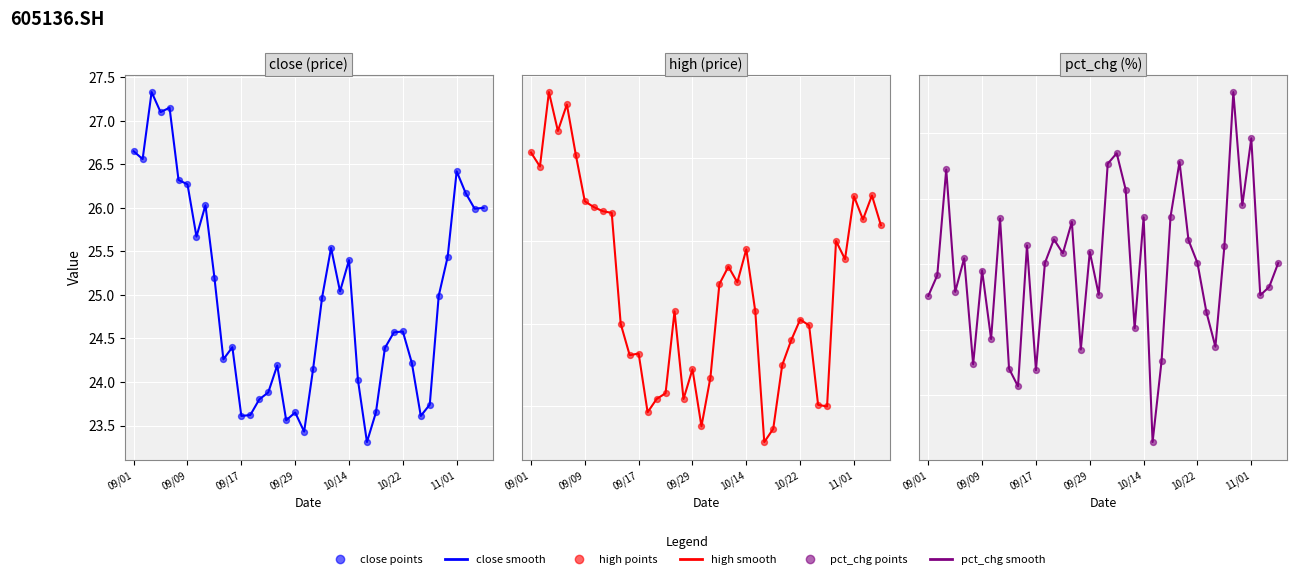

What are all the series names shown in the legend?

close (smooth), close (points), high (smooth), high (points), pct_chg (smooth), pct_chg (points)